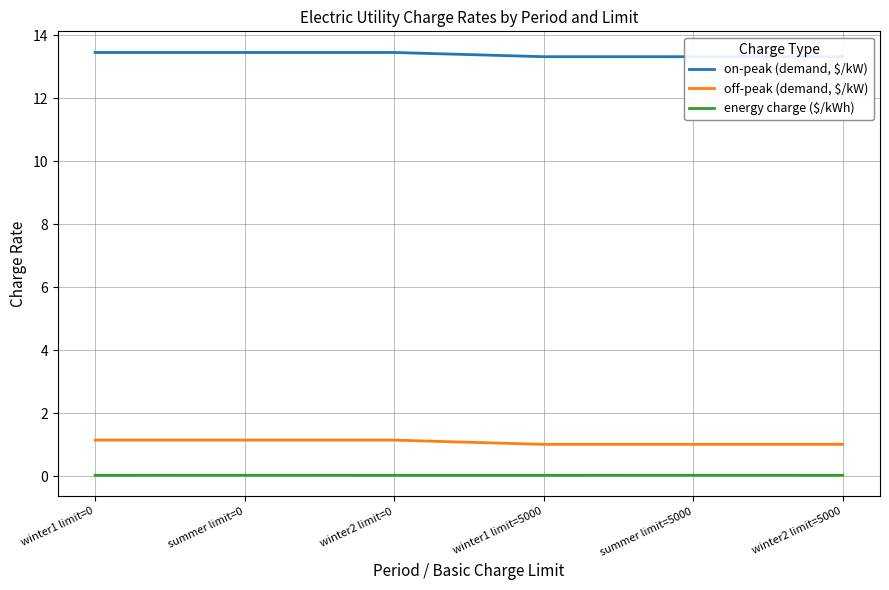

Which series has the largest total across all categories?

on-peak (demand, $/kW)